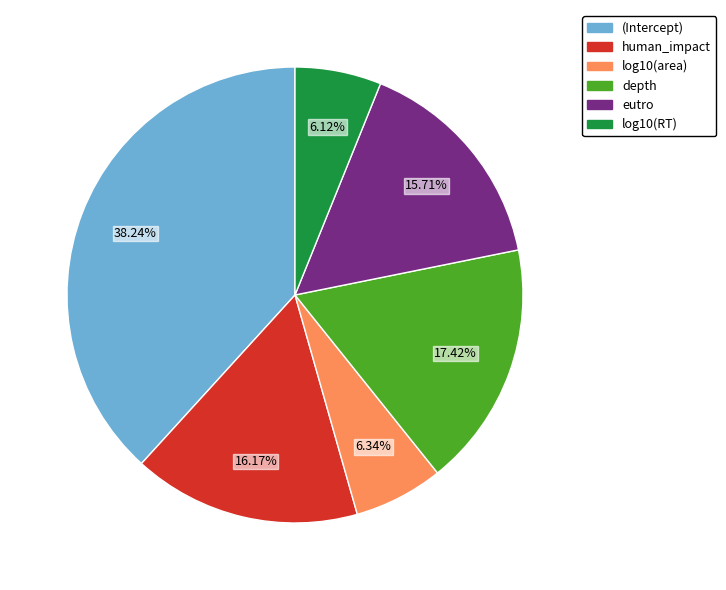

Which category has the biggest portion of the pie?

(Intercept)